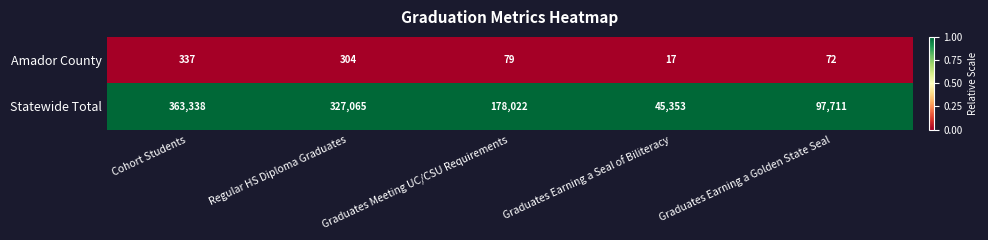

What is the total value across all series at Graduates Earning a Seal of Biliteracy?

45370